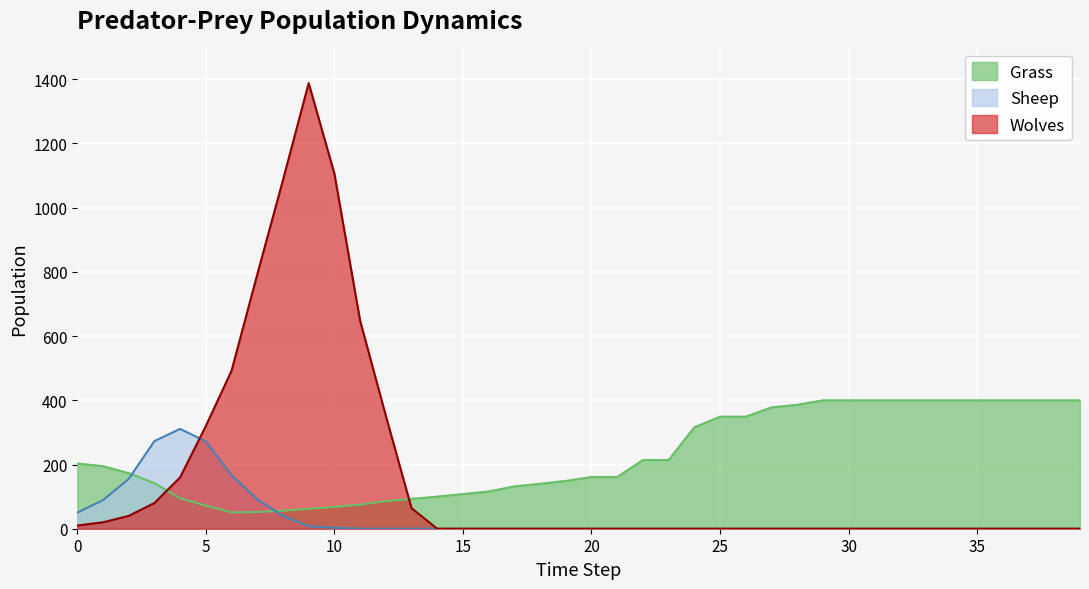

True or false: Grass has a value of 119 at 30.

False